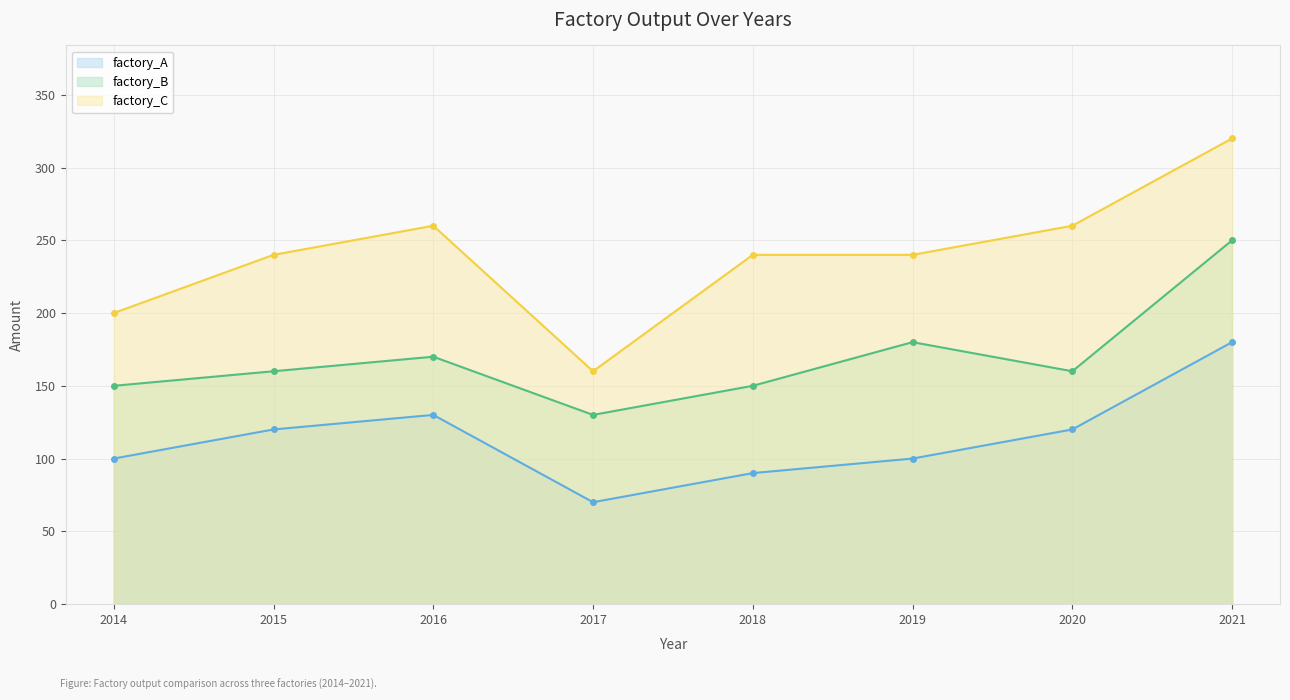

True or false: factory_C line and factory_B line intersect in this chart.

False